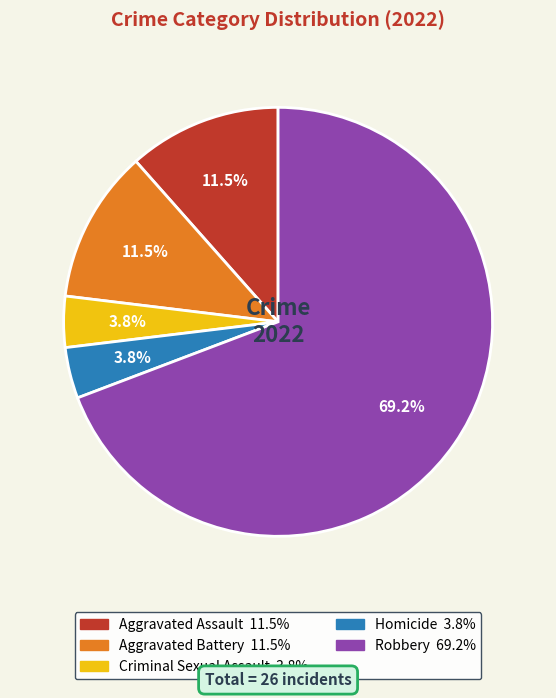

The Aggravated Battery slice represents 22% of the pie. True or false?

False